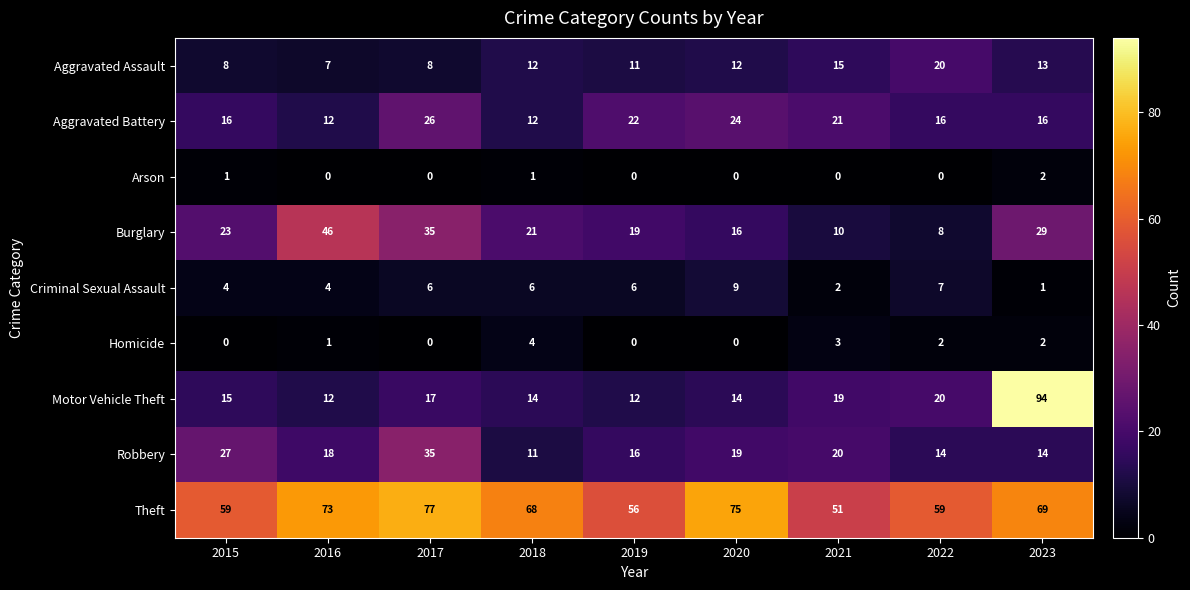

List the series in order of their peak value, lowest first.

Arson, Homicide, Criminal Sexual Assault, Aggravated Assault, Aggravated Battery, Robbery, Burglary, Theft, Motor Vehicle Theft